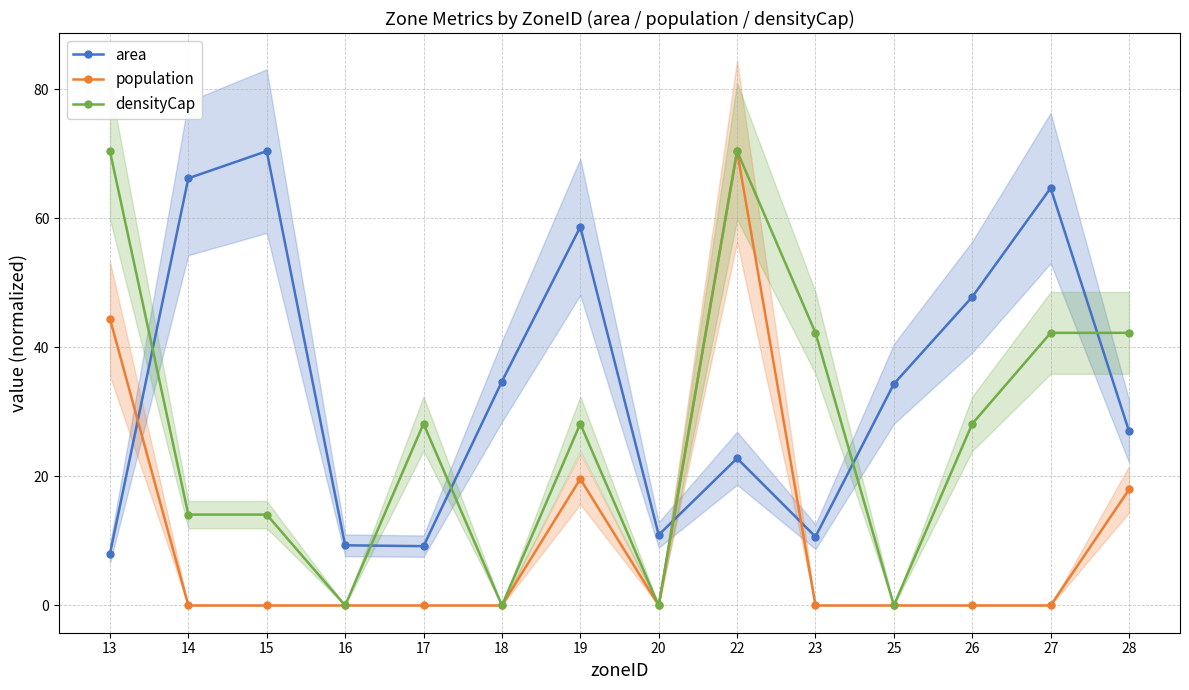

How many series are shown in this chart?

3